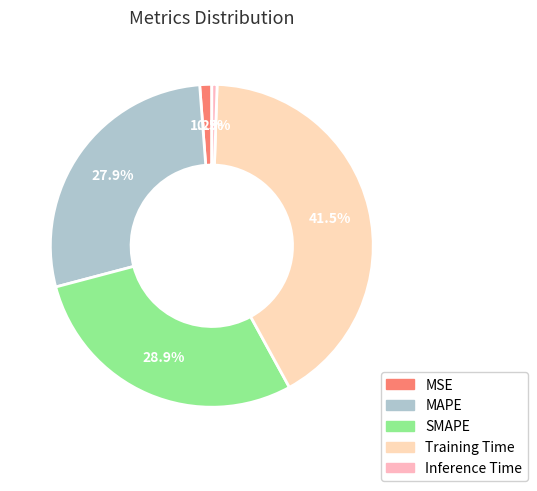

Between Training Time and MSE, which is larger?

Training Time